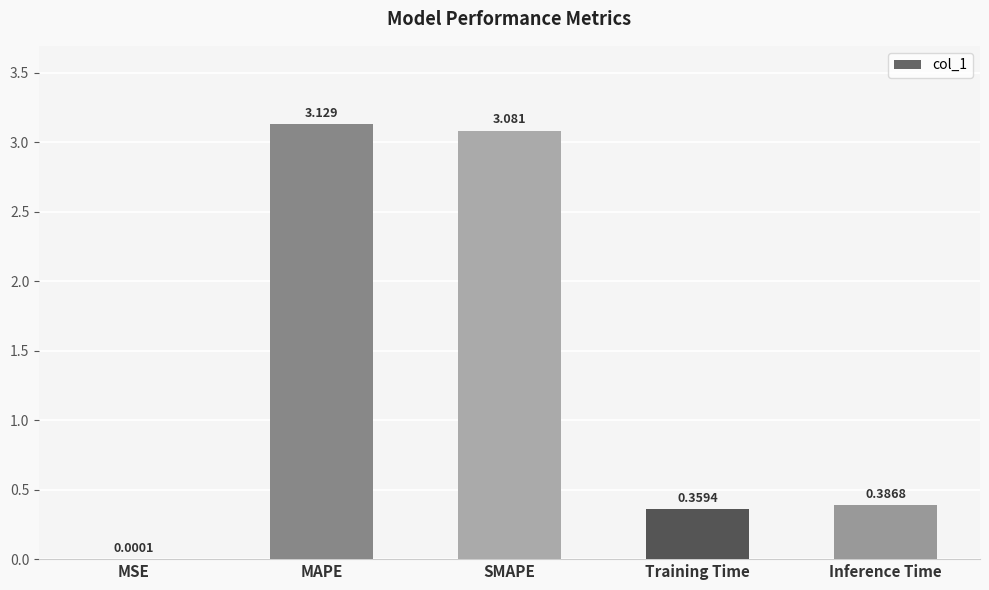

Between Inference Time and MSE, which is larger?

Inference Time